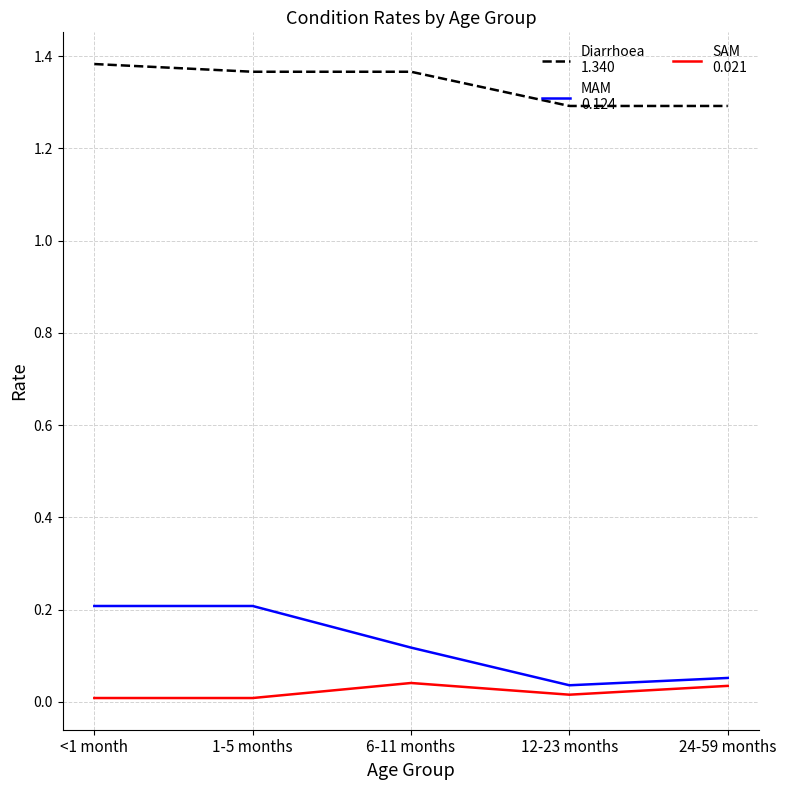

How many categories are shown in the chart?

5